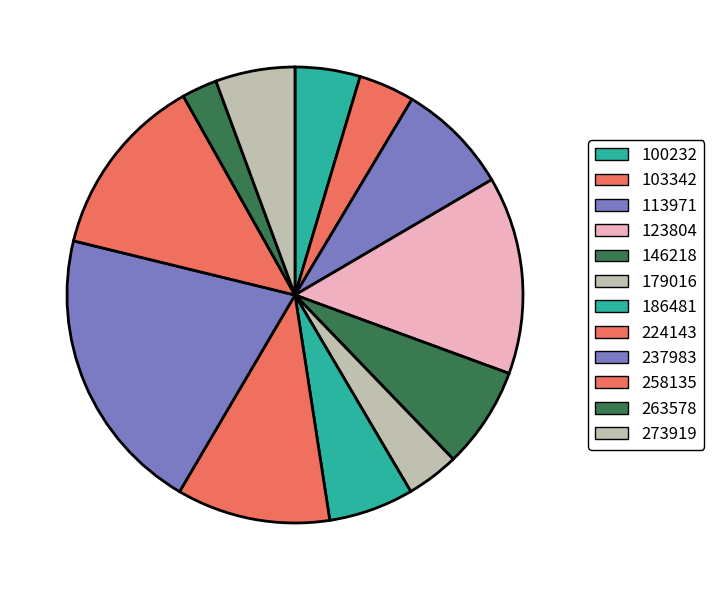

Does 146218 represent more than half of the total?

No